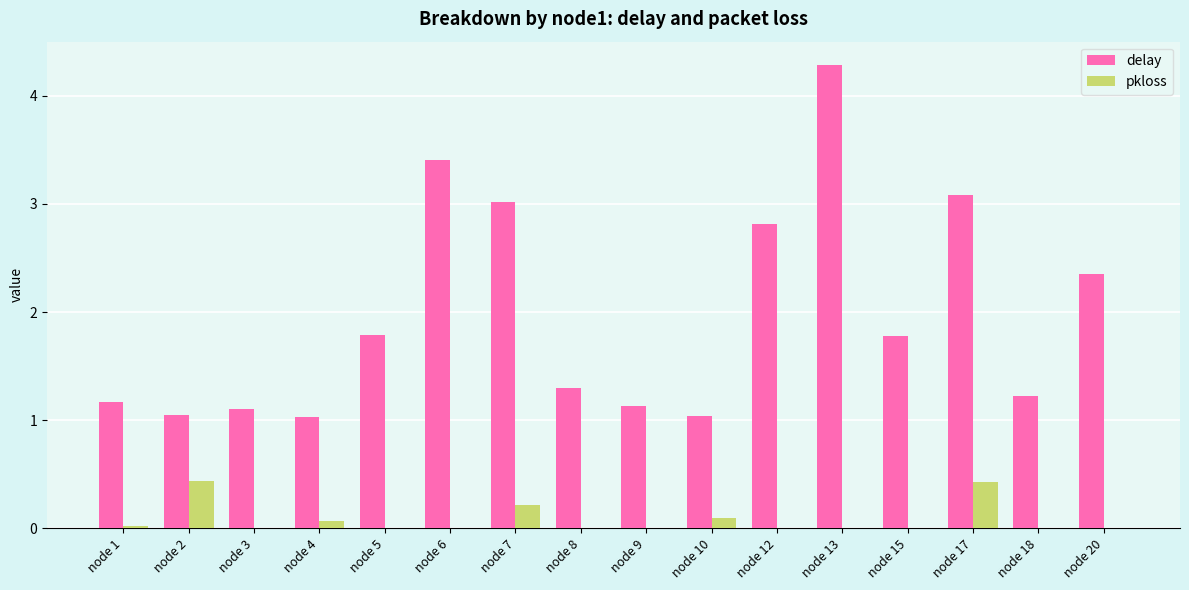

What is the sum of all delay values?

31.6